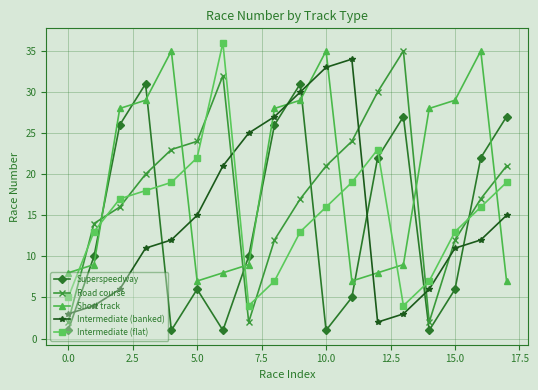

True or false: Intermediate (flat) and Superspeedway intersect in this chart.

True